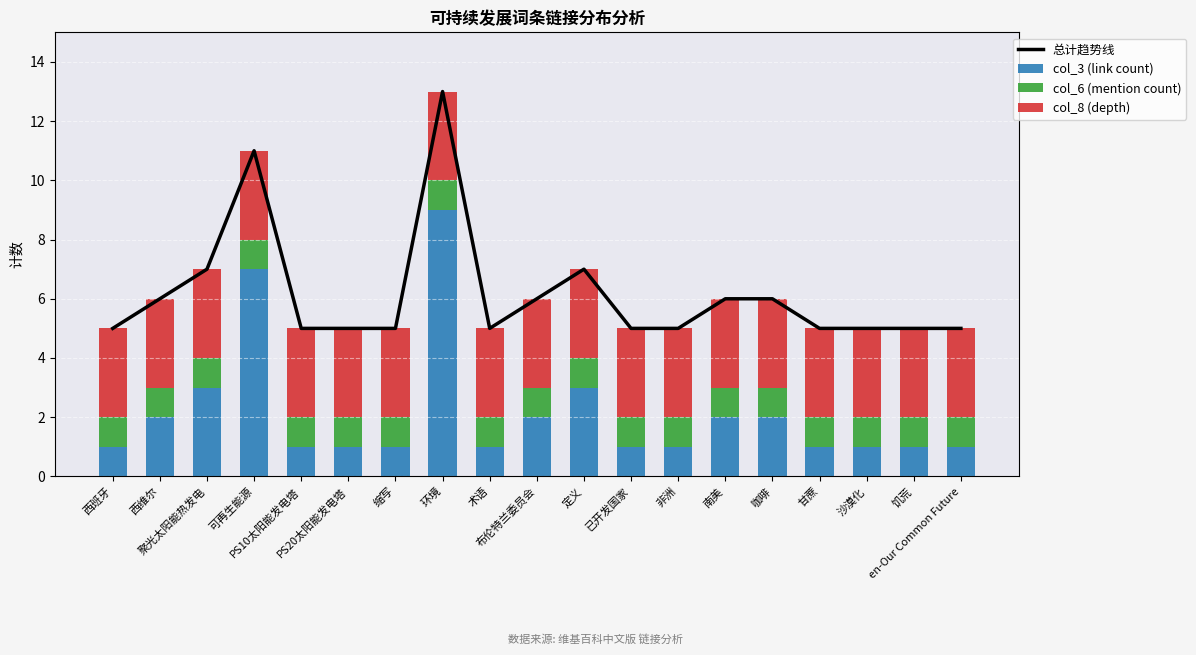

What is the average value of the col_3 (link count) series?

2